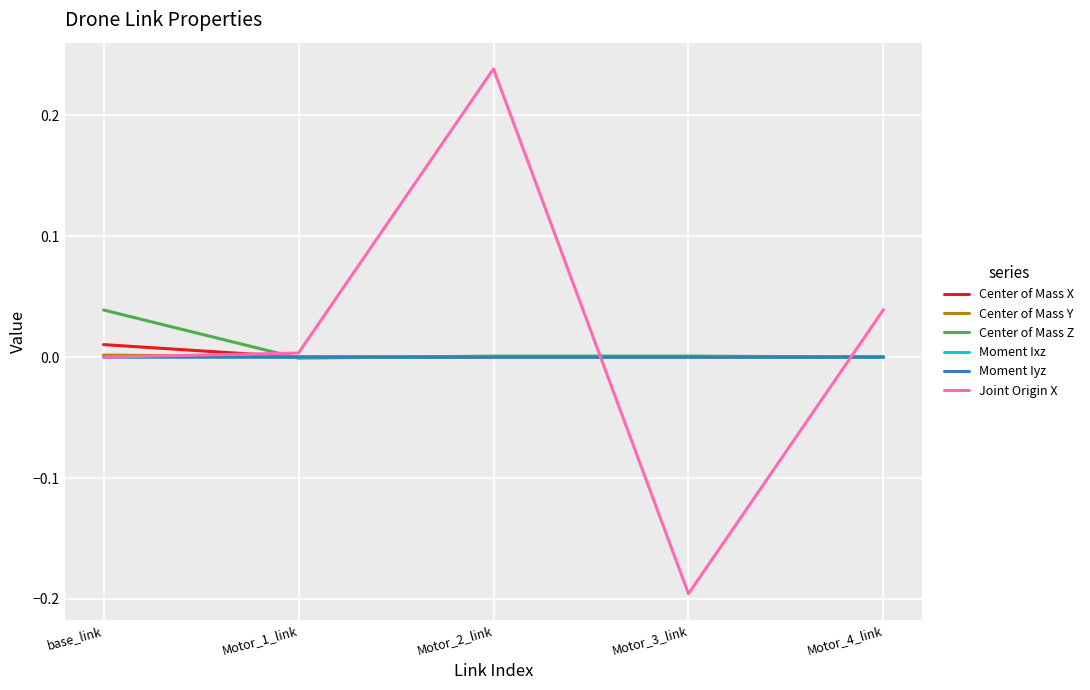

Which series changed the most between base_link and Motor_2_link?

Joint Origin X